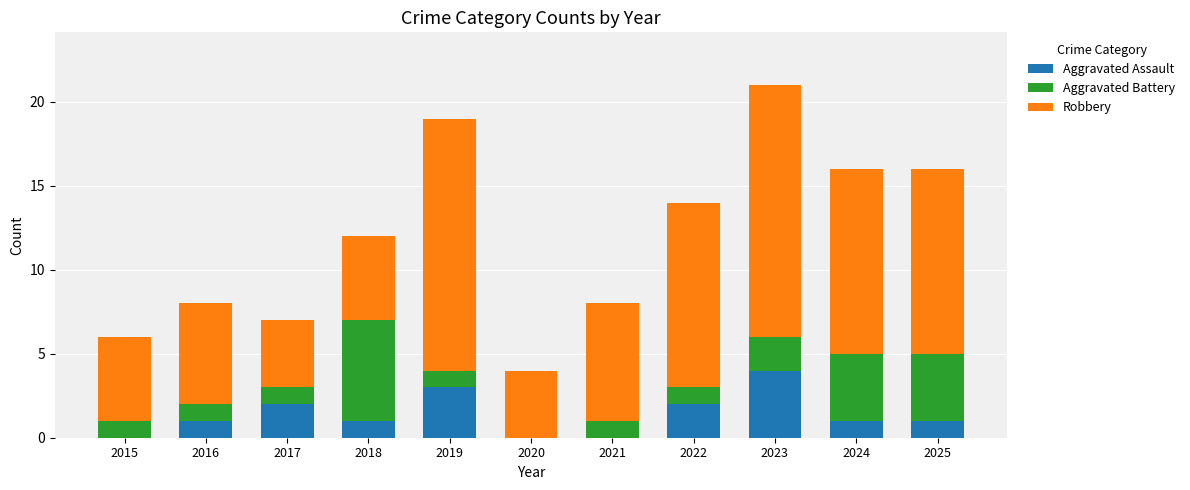

True or false: Aggravated Assault has a value of 4 at 2023.

True